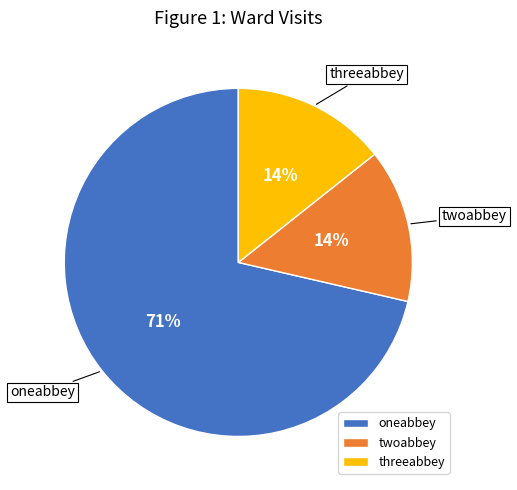

How many segments does this pie chart have?

3